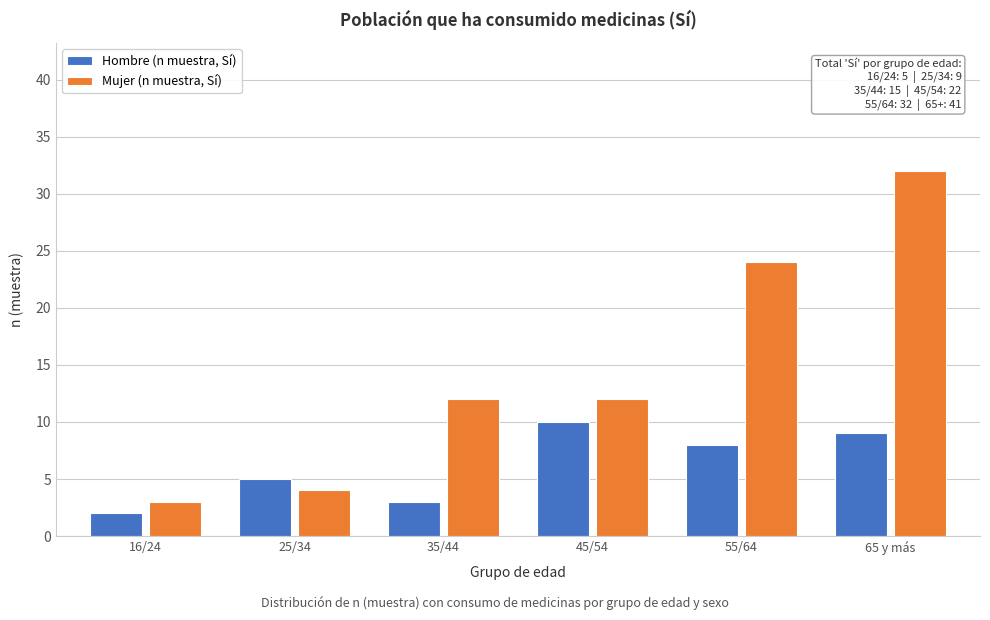

Reading left to right, list all the values displayed in this chart.

Hombre (n muestra, Sí): 16/24=2	25/34=5	35/44=3	45/54=10	55/64=8	65 y más=9
Mujer (n muestra, Sí): 16/24=3	25/34=4	35/44=12	45/54=12	55/64=24	65 y más=32